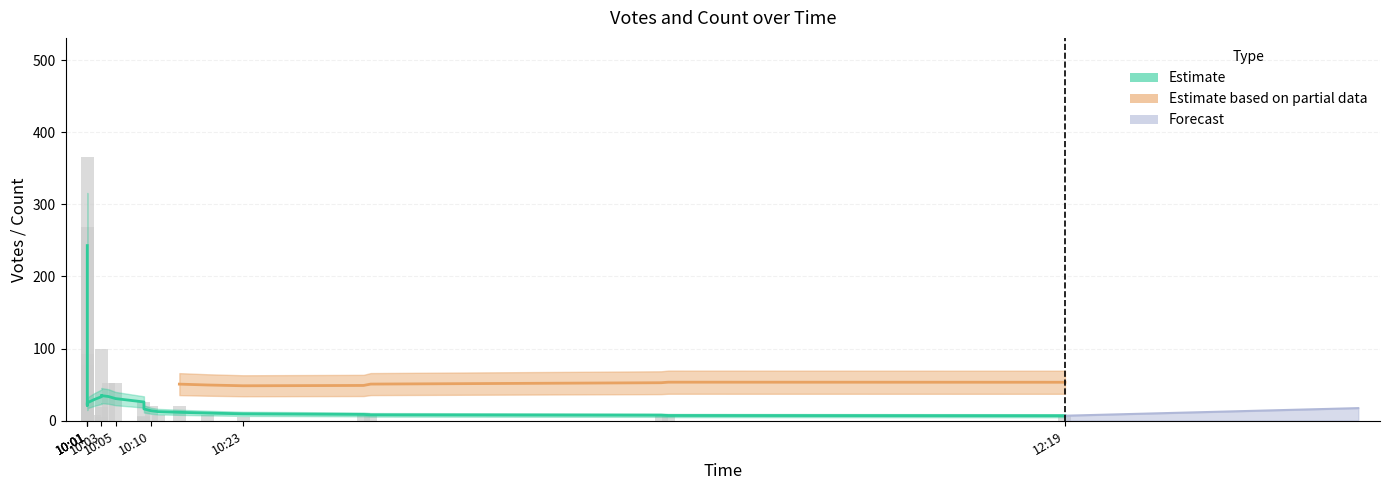

At which category is the sum across all series the highest?

2019-10-10 10:01